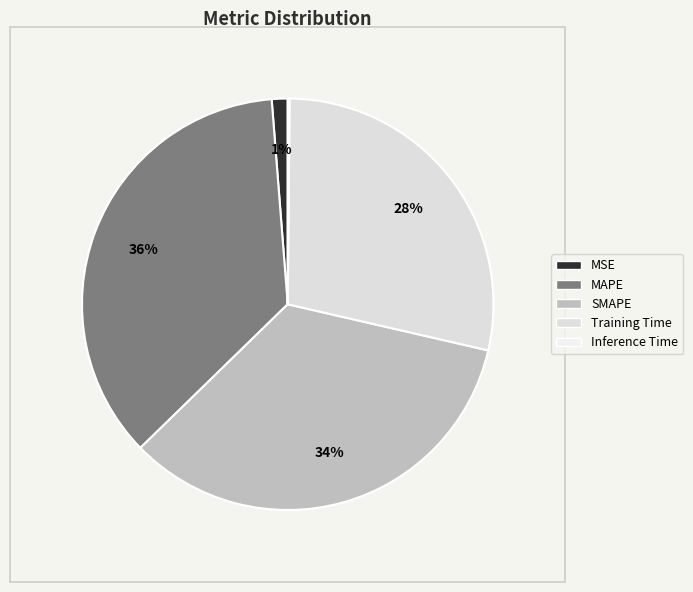

Is there a majority slice in this chart?

No